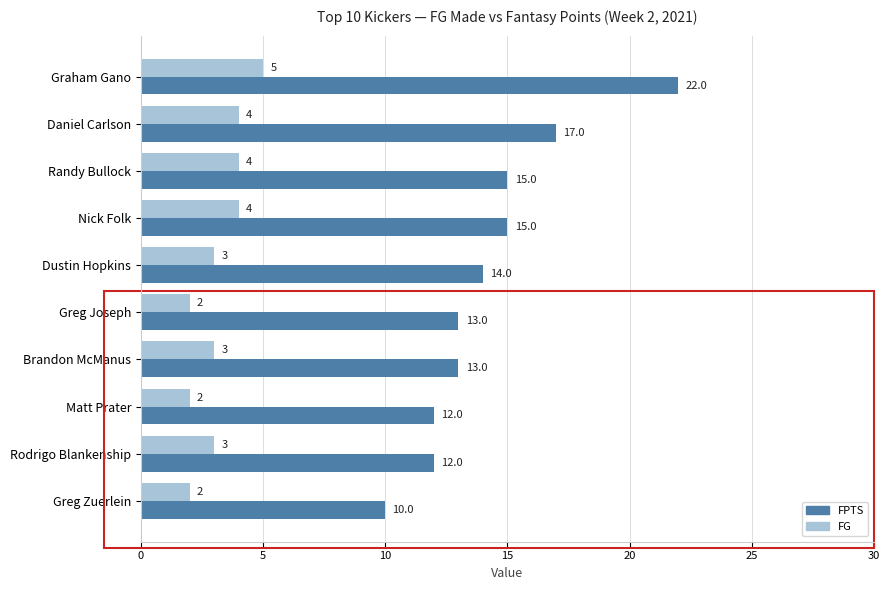

Which series has the largest total across all categories?

FPTS